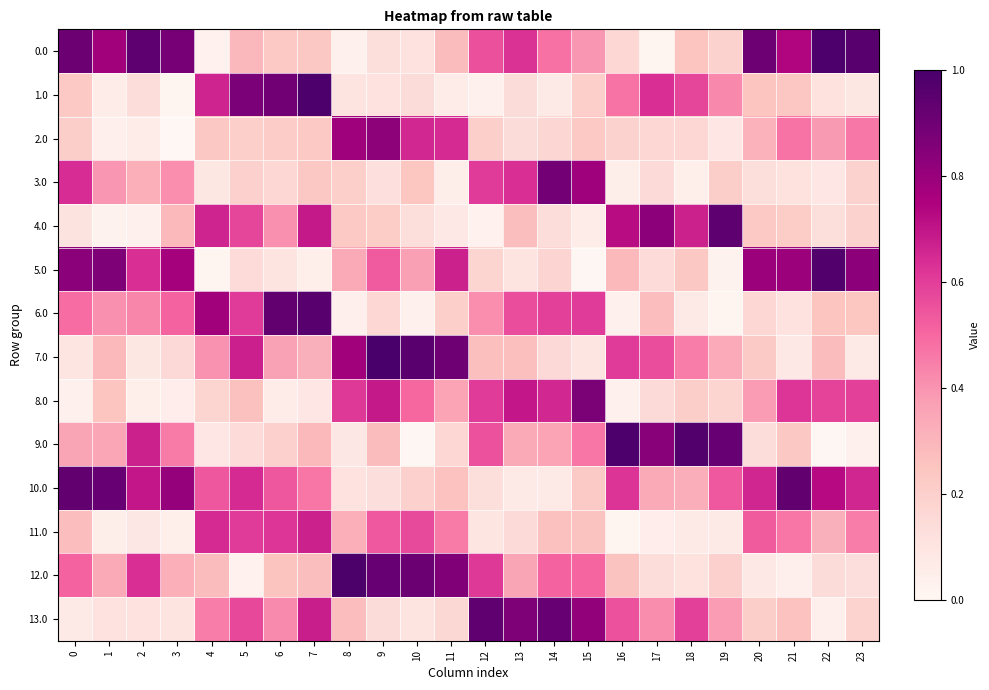

At which category is the sum across all series the highest?

7